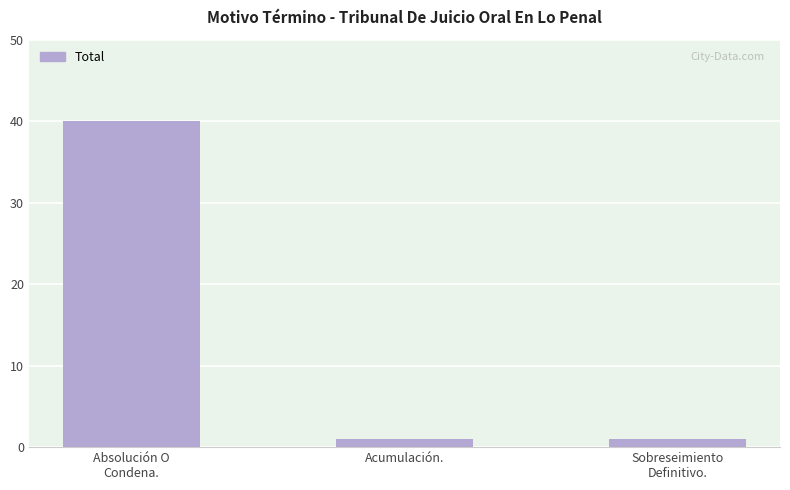

What is the maximum value shown in the chart?

40